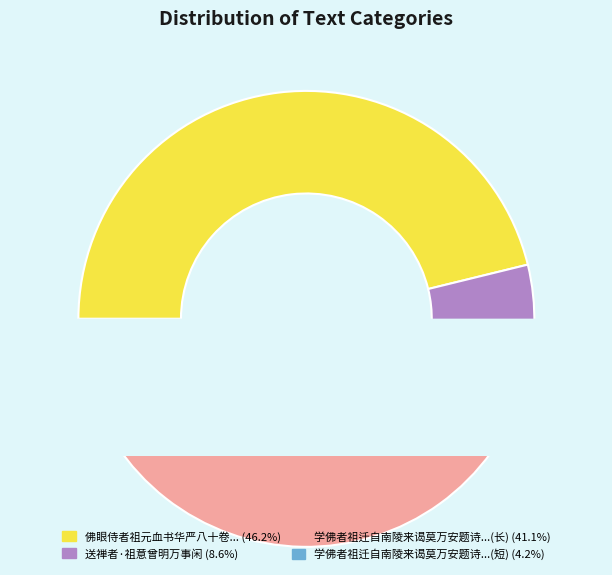

To the nearest percent, what is the average slice percentage?

25%